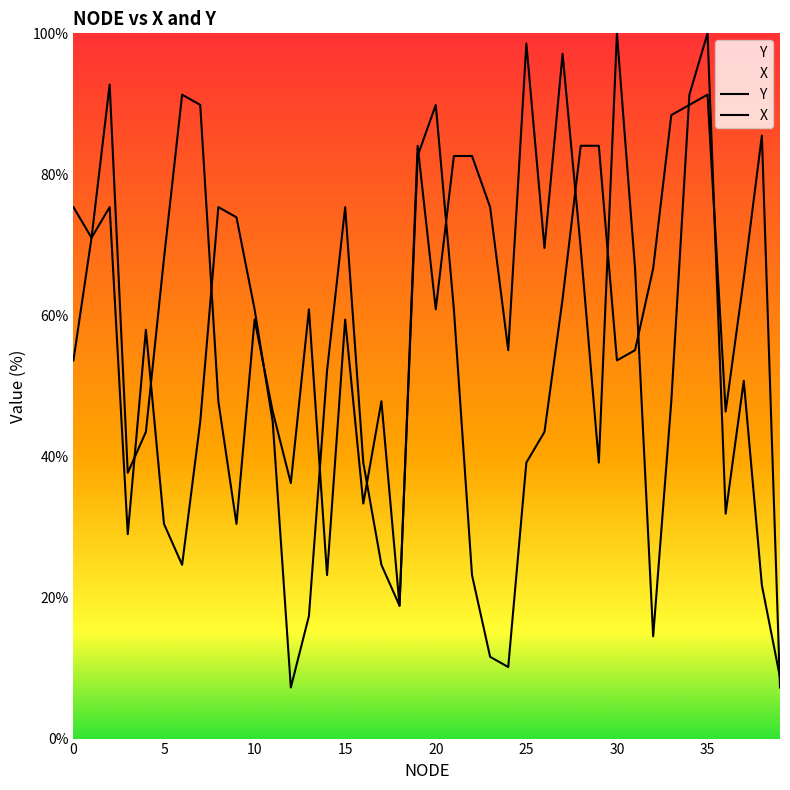

List the series in order of their overall mean, lowest first.

X, Y